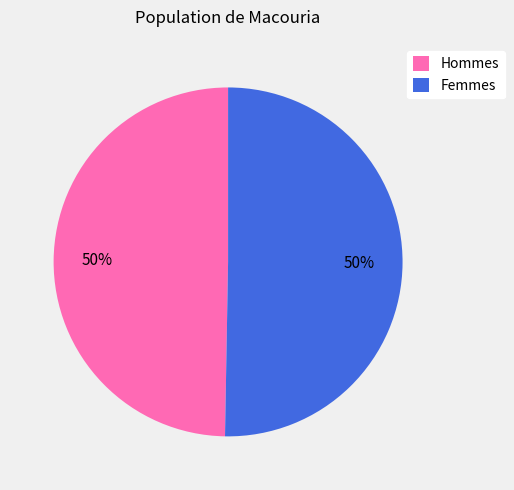

The Femmes slice represents 44% of the pie. True or false?

False